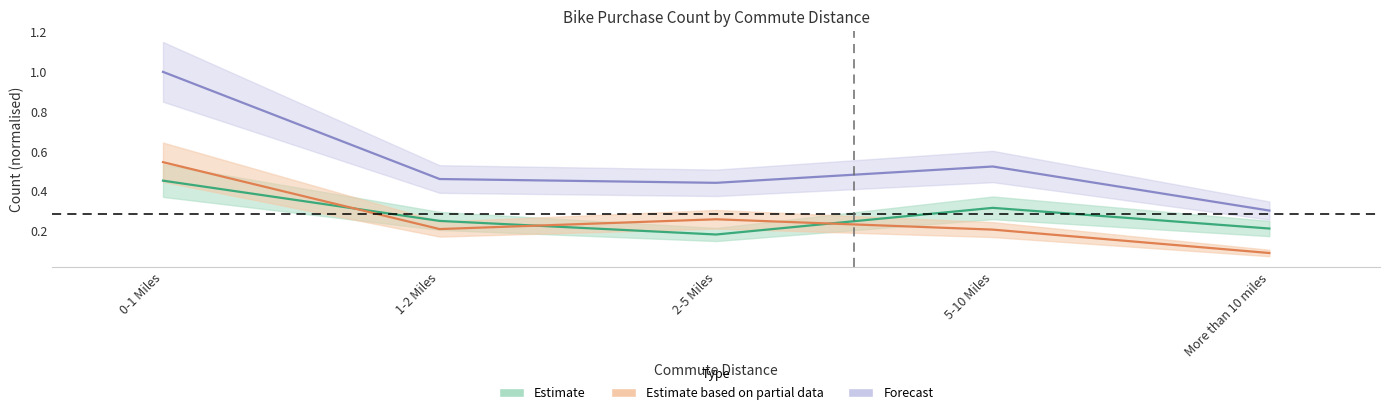

Does the chart have visible grid lines?

No